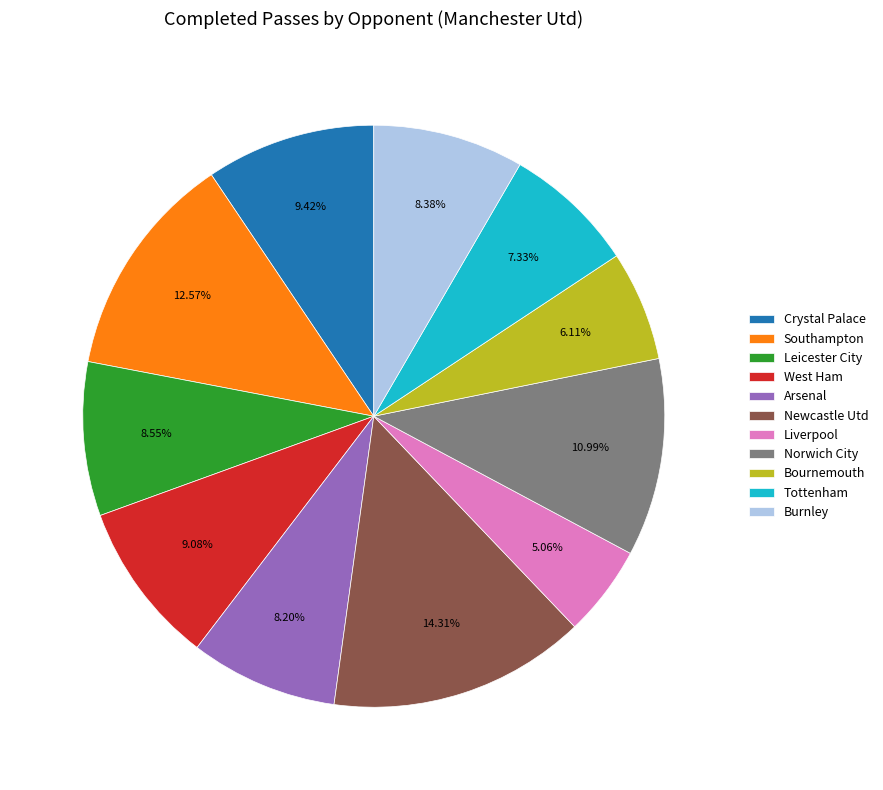

What is the largest slice in the pie chart?

Newcastle Utd